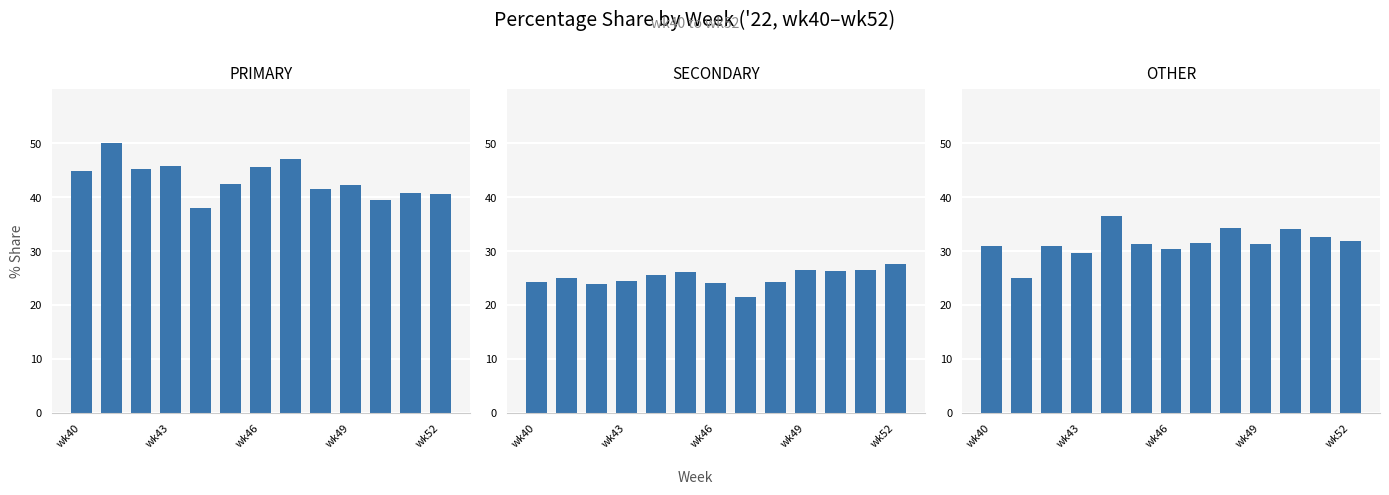

What are all the series names shown in the legend?

PRIMARY, SECONDARY, OTHER